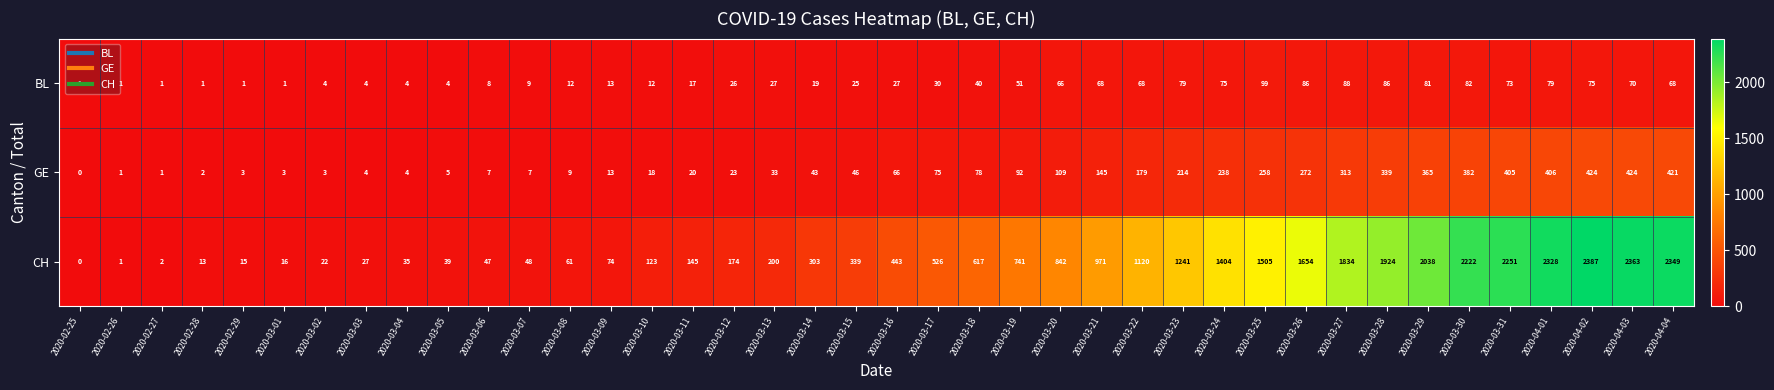

The value of GE at 2020-03-23 is 298. True or false?

False